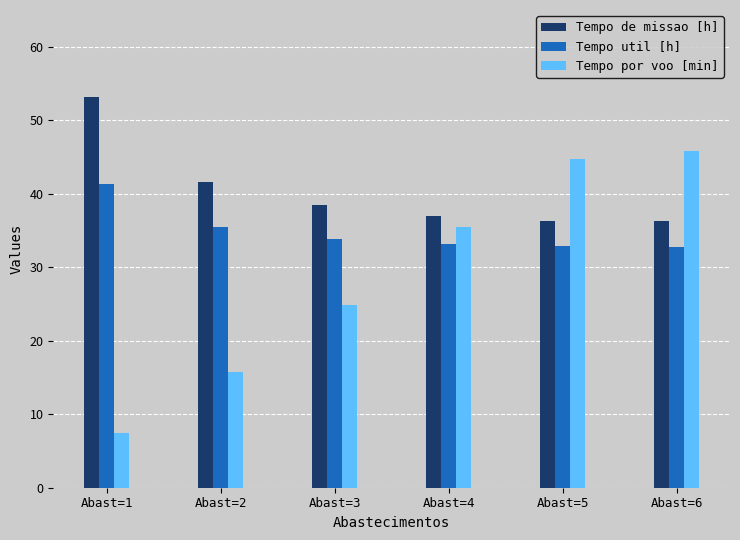

What is the value of the Tempo util [h] bar at the 2nd from the left?

35.5